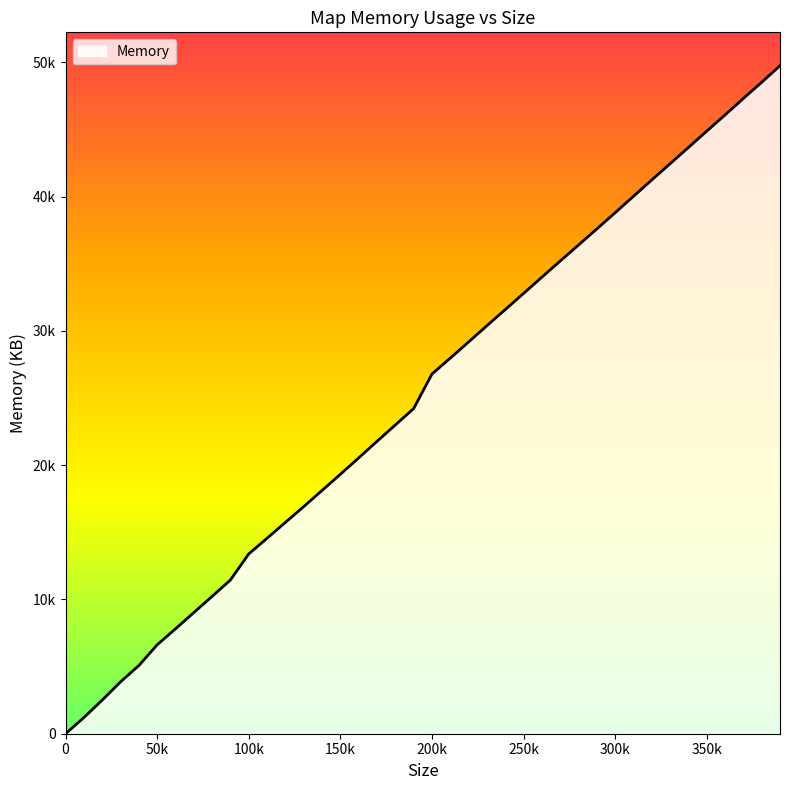

Does the chart display data point markers on the line(s)?

No